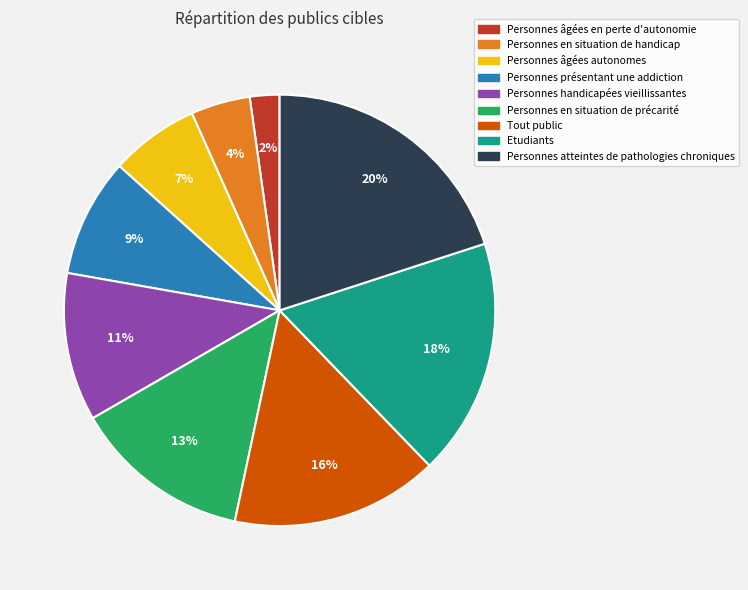

Is there any slice that represents more than half of the pie?

No